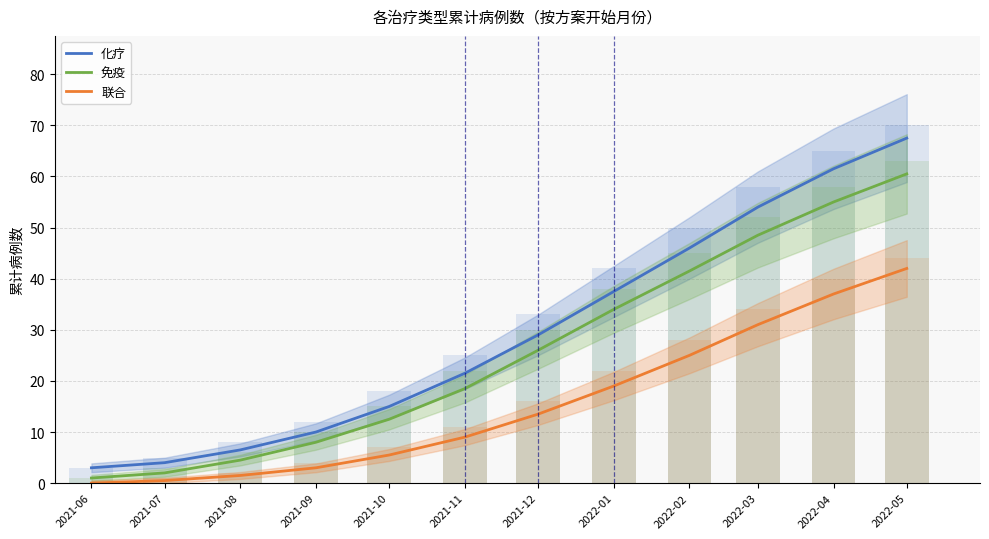

What is the total value across all series at 2021-06?

4.0